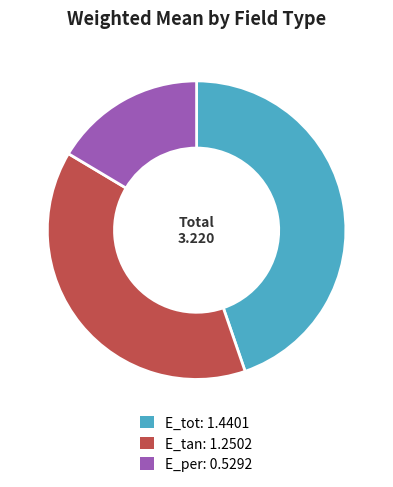

True or false: E_per accounts for 16% of the total.

True